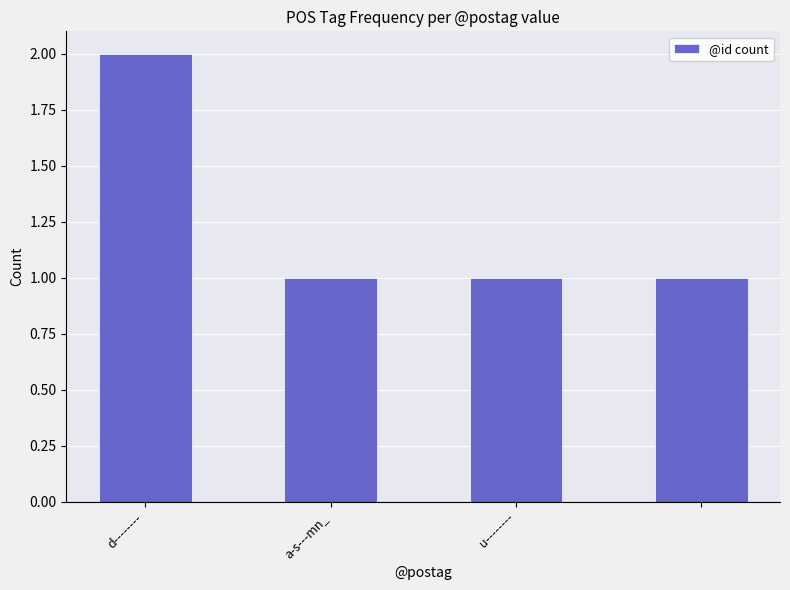

Reading right to left, list all the values displayed in this chart.

1	1	1	2